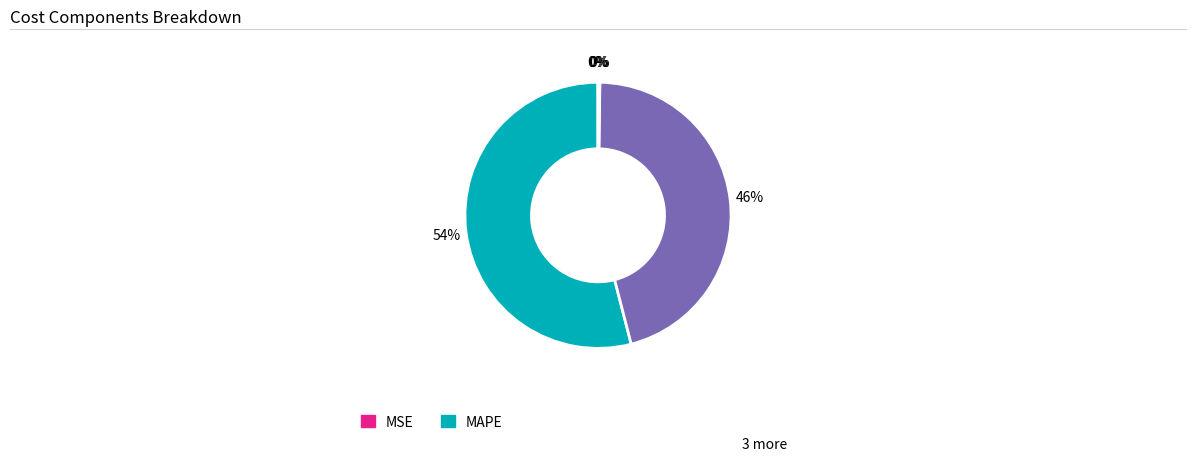

Is there a majority slice in this chart?

Yes